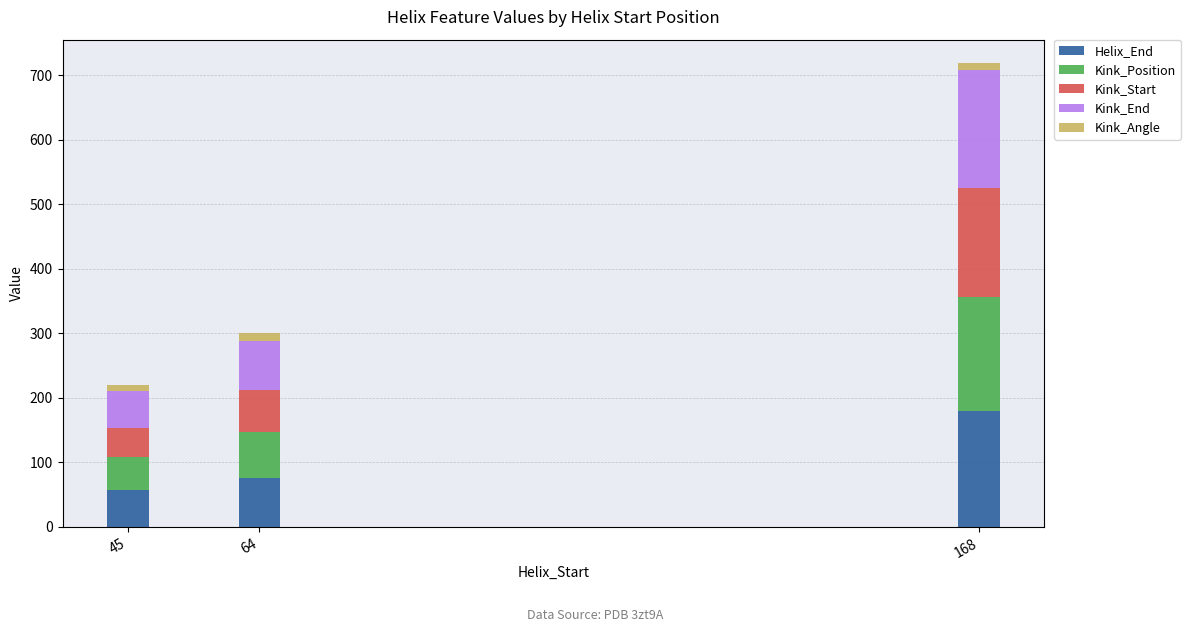

What is the difference between the maximum and minimum values in the Helix_End series?

123.0